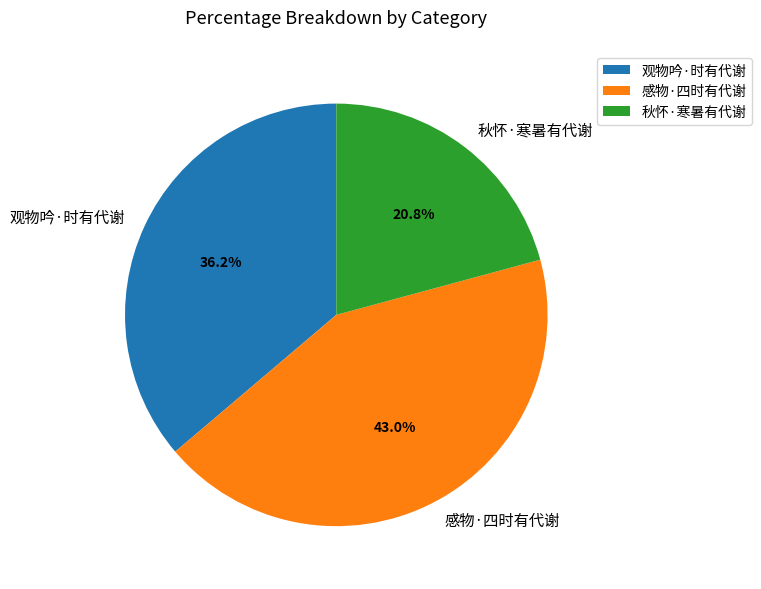

To the nearest percent, what percentage of the pie is 秋怀·寒暑有代谢?

21%